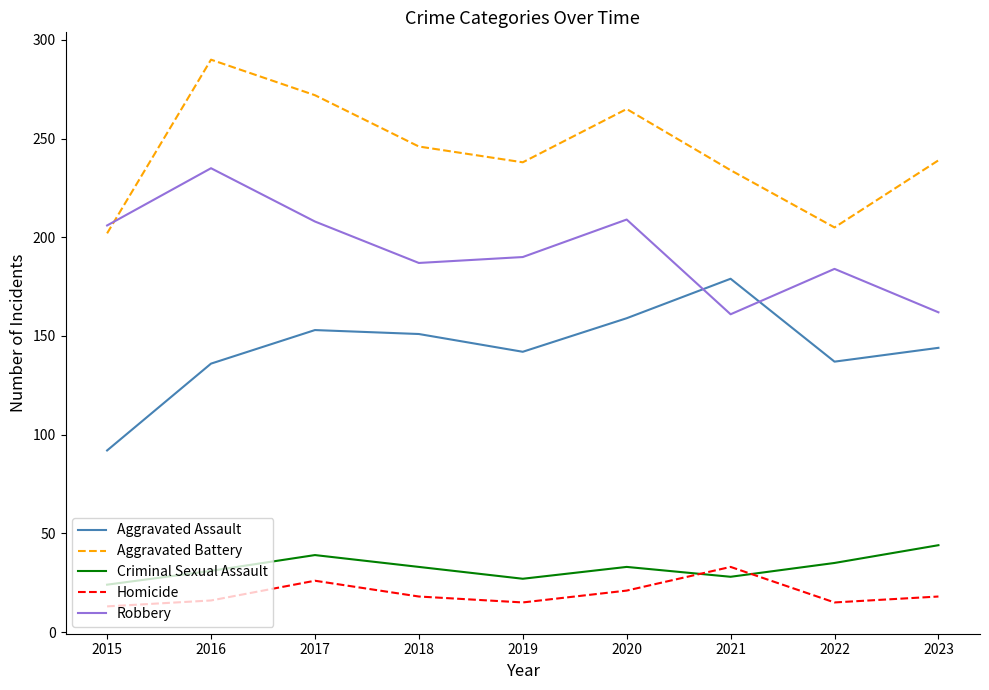

Between 2015 and 2017, which series saw the biggest shift?

Aggravated Battery